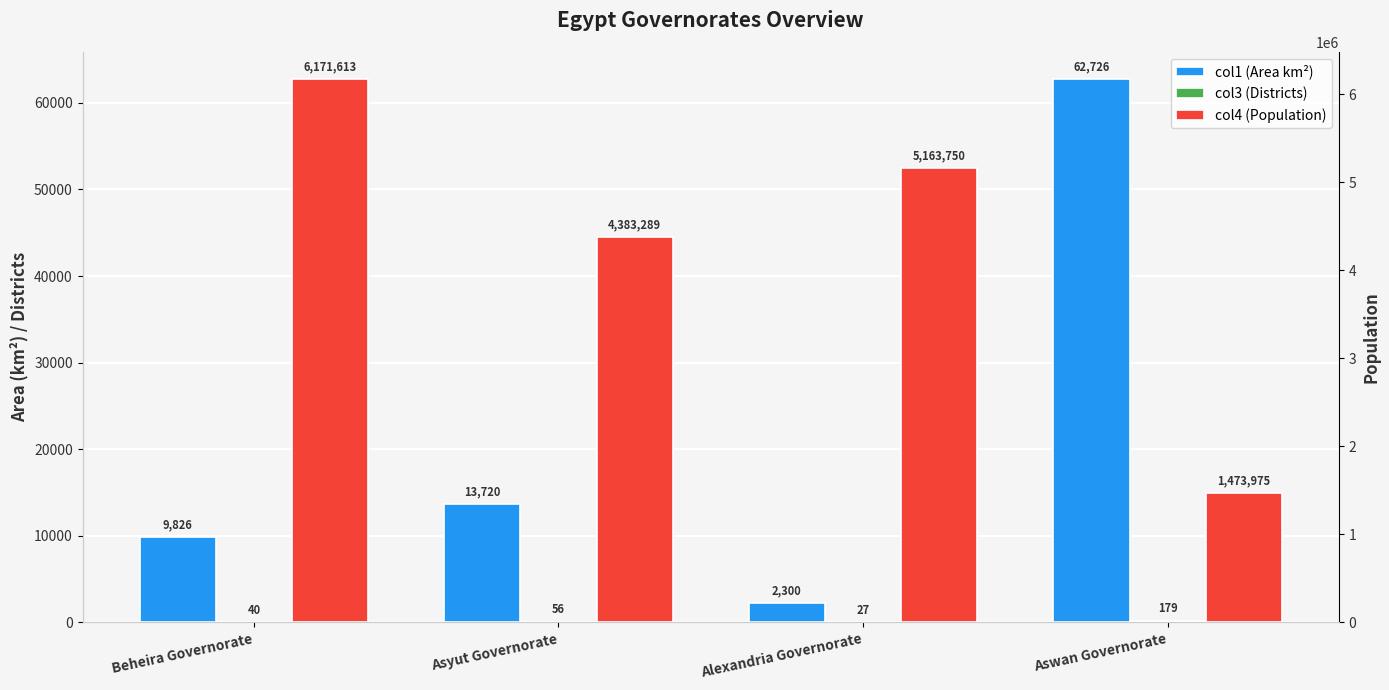

Are the bars horizontal?

No